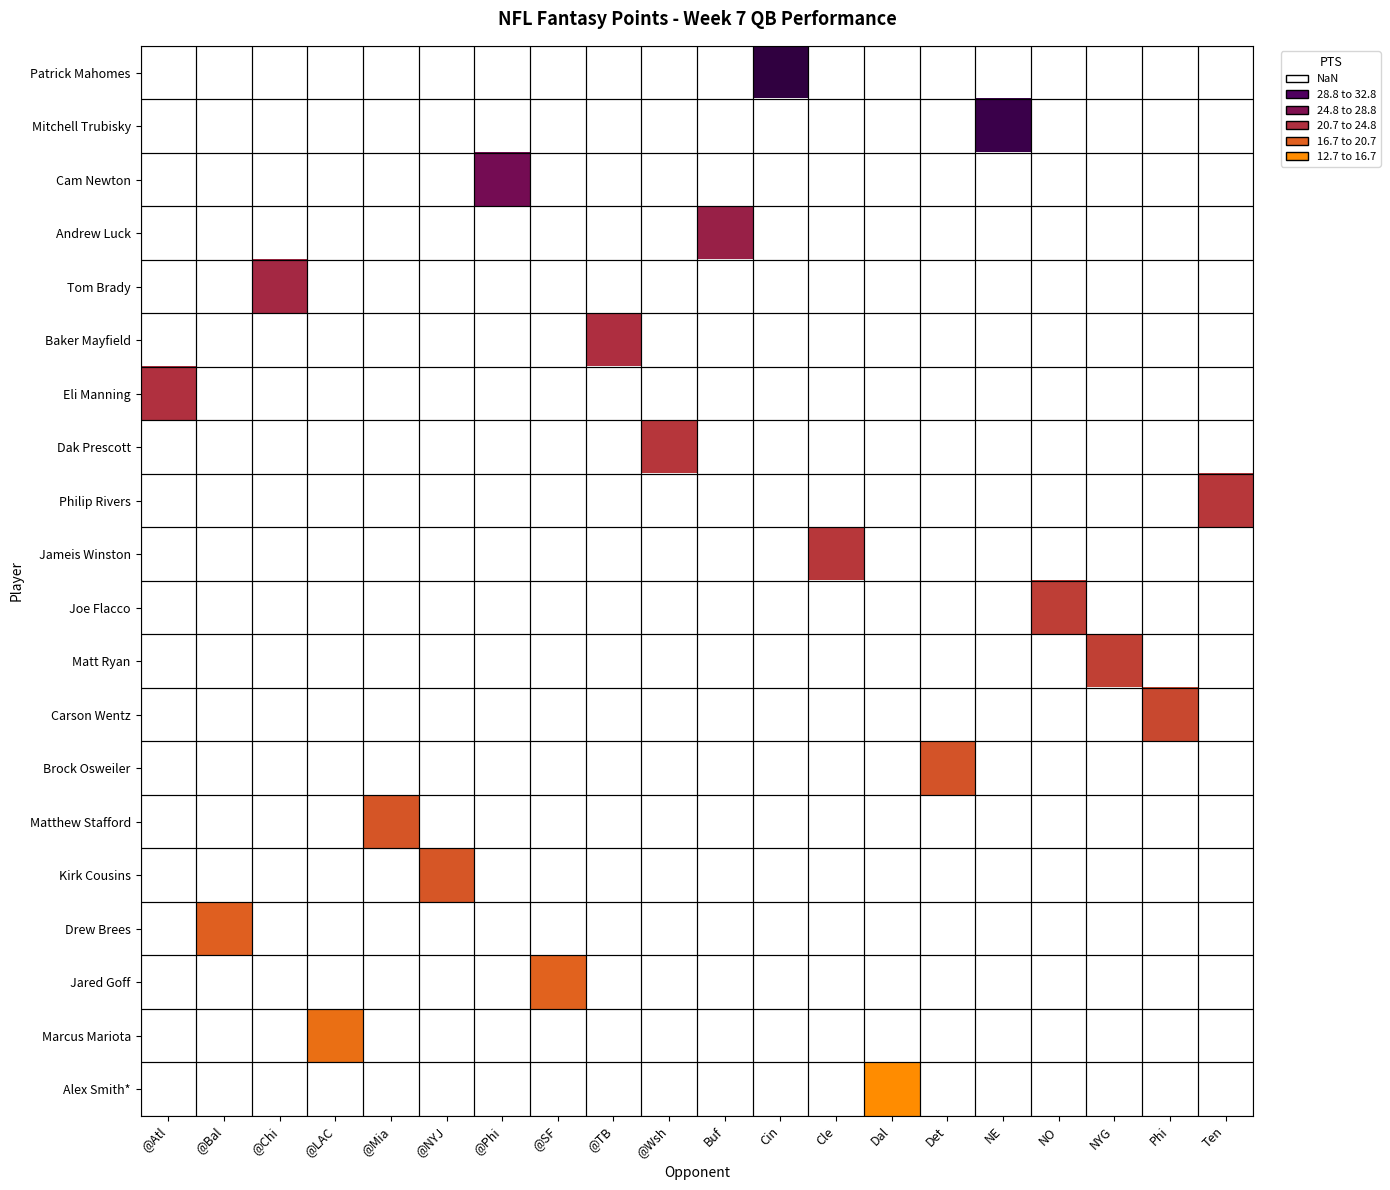

What is the smallest value displayed?

12.7